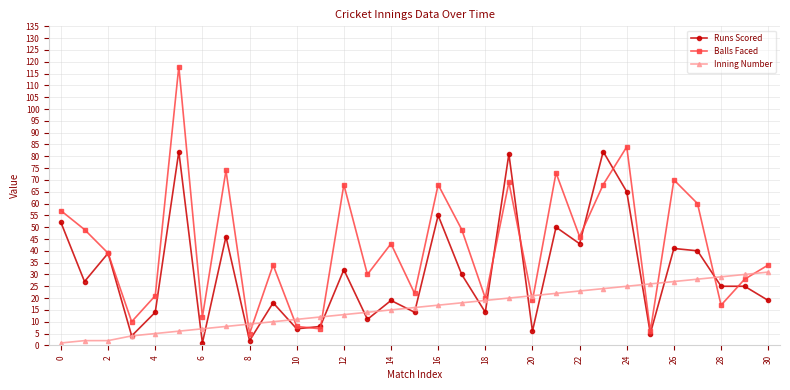

What is the difference between the maximum and minimum values in the Runs Scored series?

81